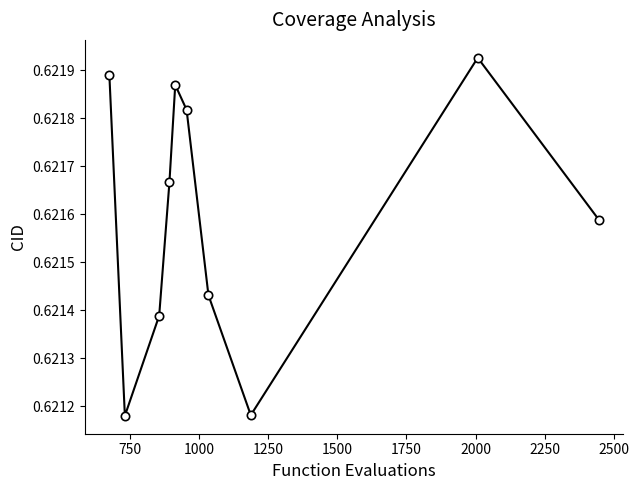

How many points are higher than both their immediate neighbors (excluding endpoints)?

2